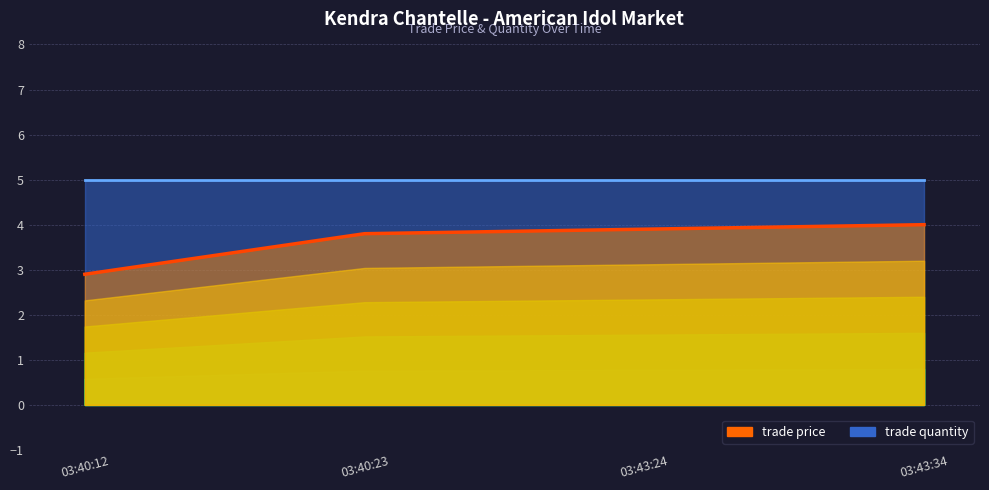

Reading left to right, what are all the values shown in this chart?

2.9	3.8	3.9	4.0